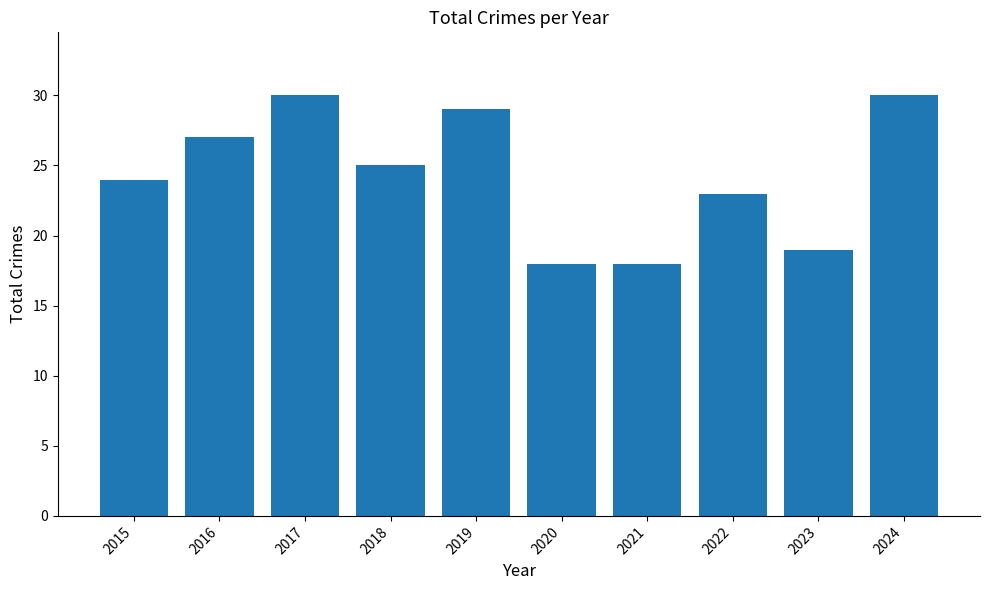

Reading right to left, what are all the values shown in this chart?

2024=30	2023=19	2022=23	2021=18	2020=18	2019=29	2018=25	2017=30	2016=27	2015=24